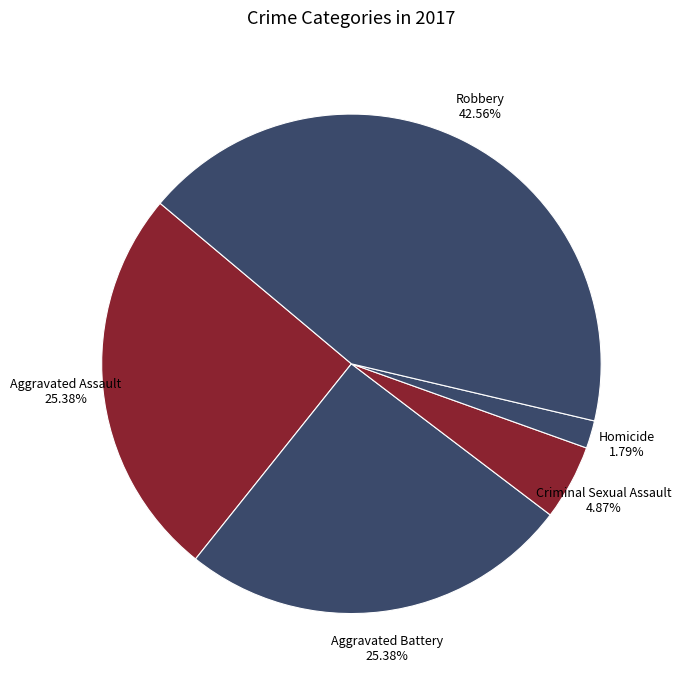

True or false: Robbery accounts for 33% of the total.

False